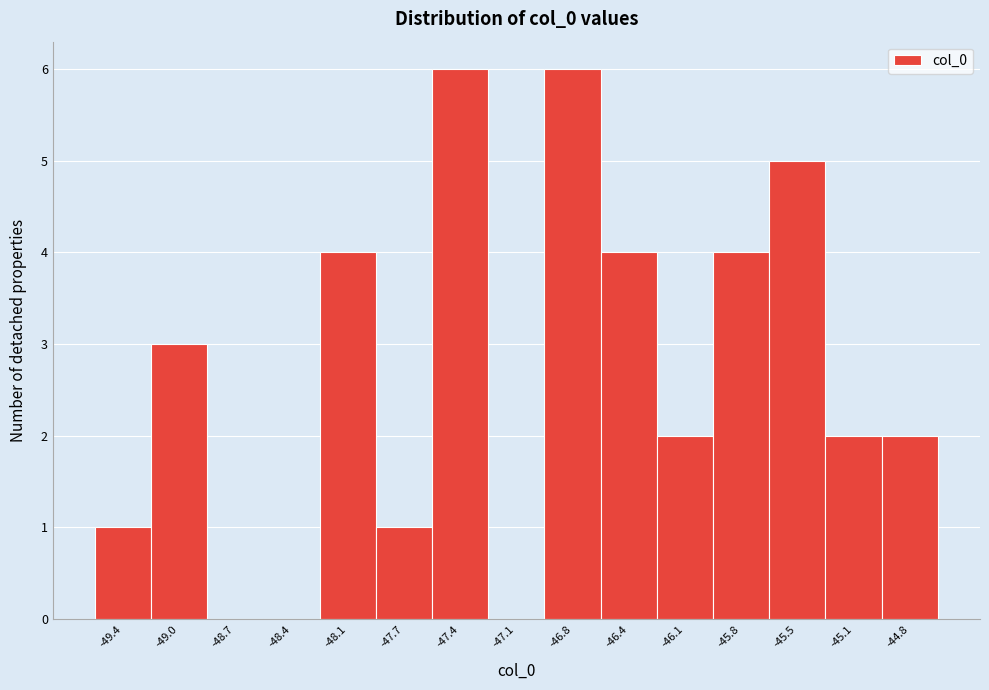

Reading right to left, list all the values displayed in this chart.

-44.8=2	-45.1=2	-45.5=5	-45.8=4	-46.1=2	-46.4=4	-46.8=6	-47.1=0	-47.4=6	-47.7=1	-48.1=4	-48.4=0	-48.7=0	-49.0=3	-49.4=1